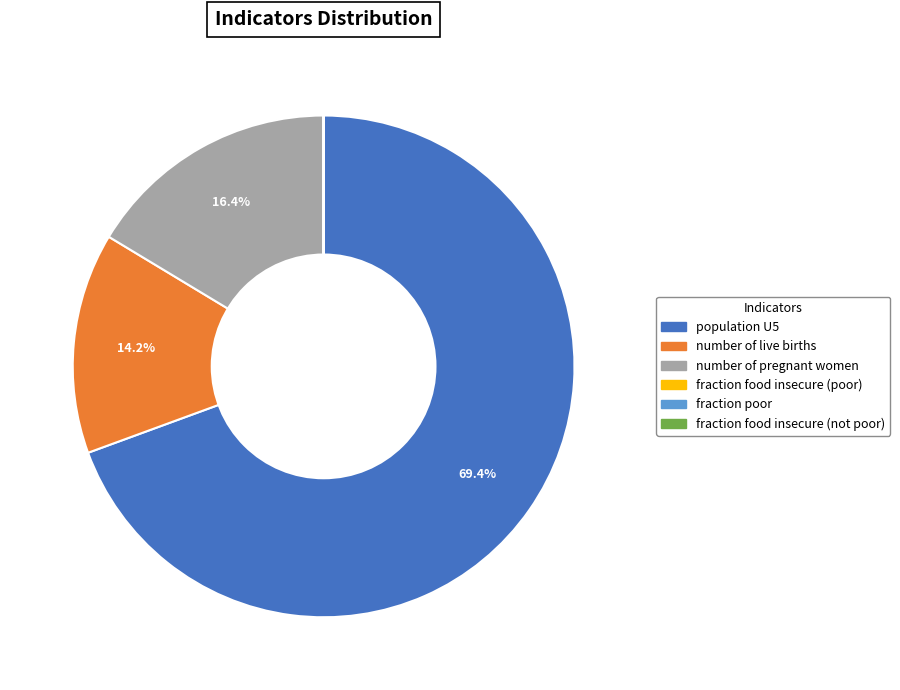

What percentage is NOT represented by population U5?

30.6%